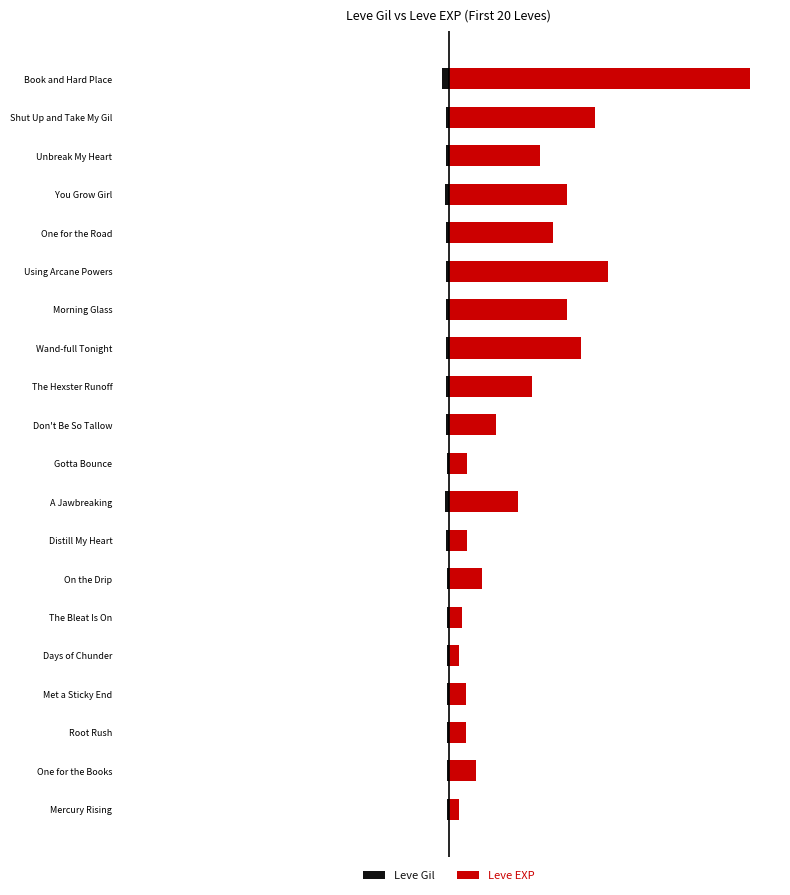

At The Bleat Is On, list the series in order from largest to smallest.

Leve EXP, Leve Gil